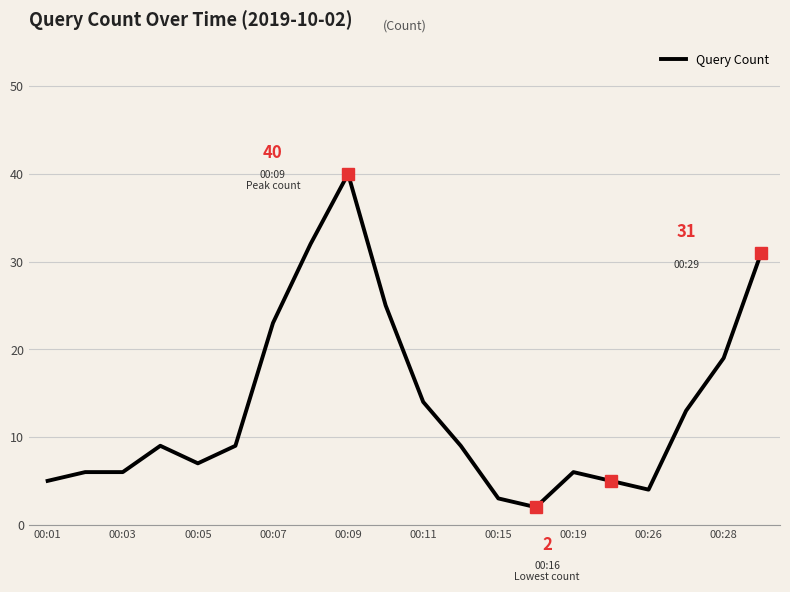

Reading left to right, list all the values displayed in this chart.

5	6	6	9	7	9	23	32	40	25	14	9	3	2	6	5	4	13	19	31